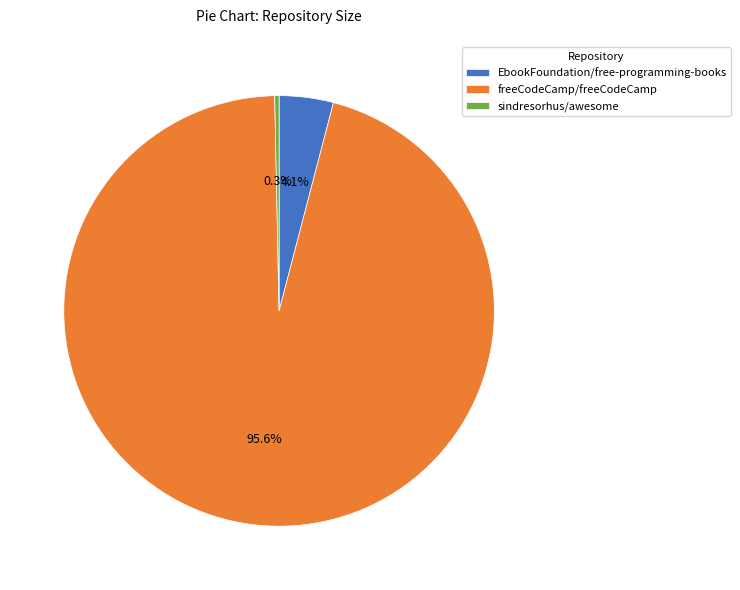

Count the number of slices in the pie.

3